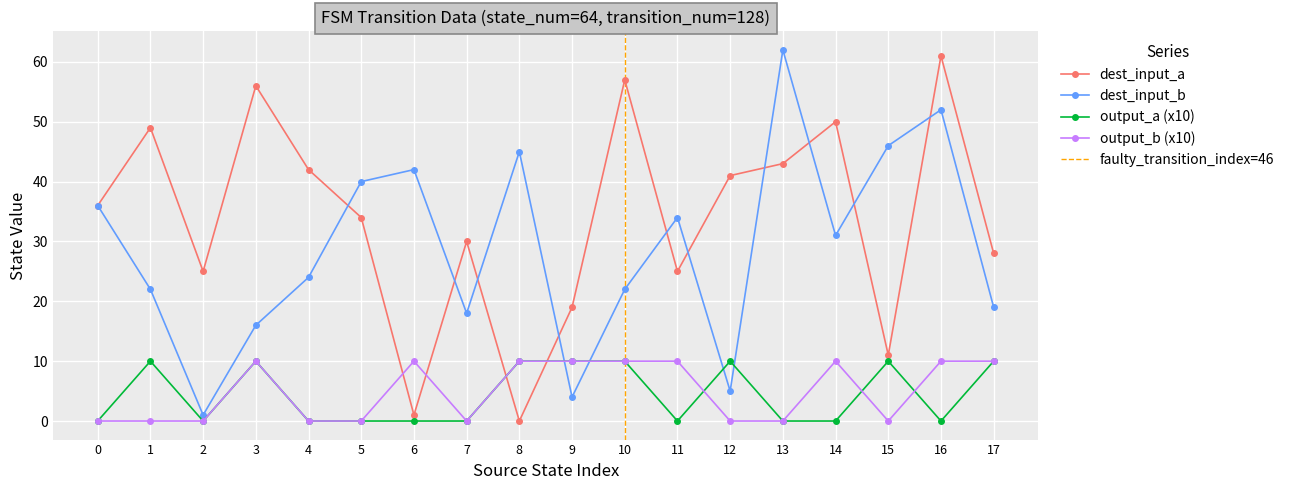

What is the value of the dest_input_a point at the 13th from the left?

41